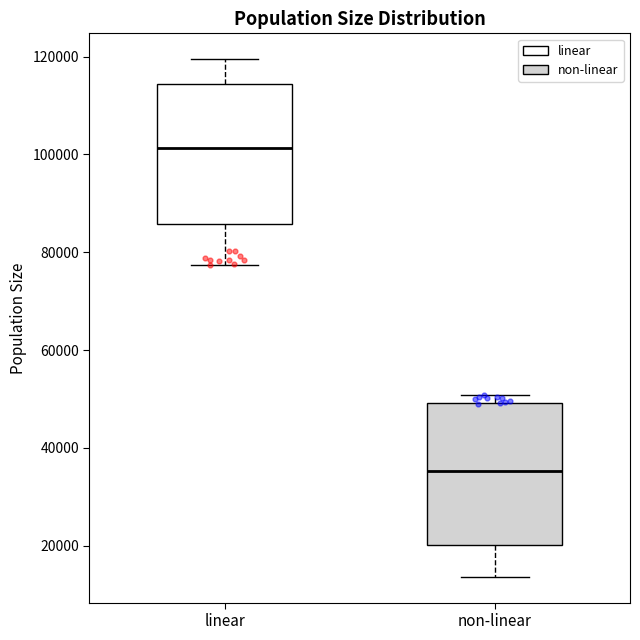

Reading left to right, read every box against the y-axis: the position of its median line, the range the box covers, and the ends of its whiskers. The values are not printed on the chart, so give them approximately, as read against the axis.

linear: median 102000, box 86000 to 114000, whiskers 78000 to 120000
non-linear: median 36000, box 20000 to 50000, whiskers 14000 to 50000 (just above the box's upper edge)